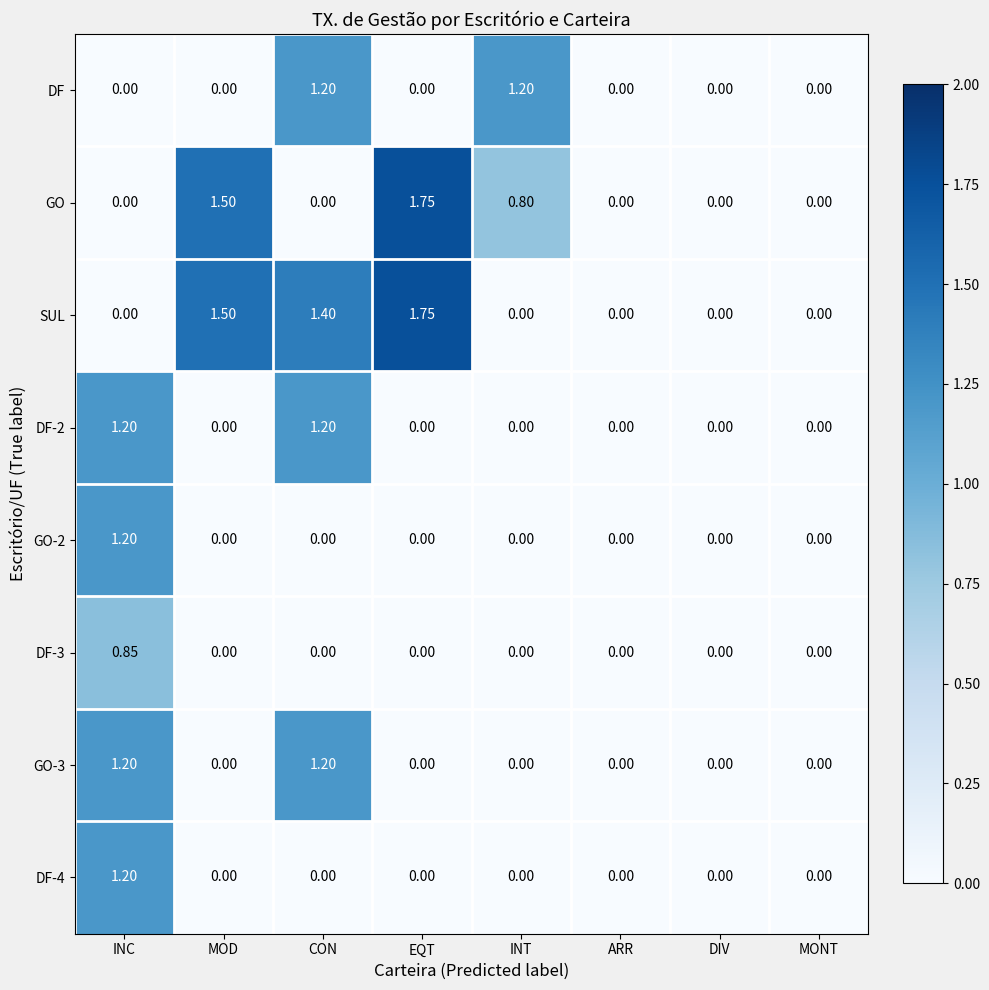

Which label corresponds to the largest value in the chart?

EQT